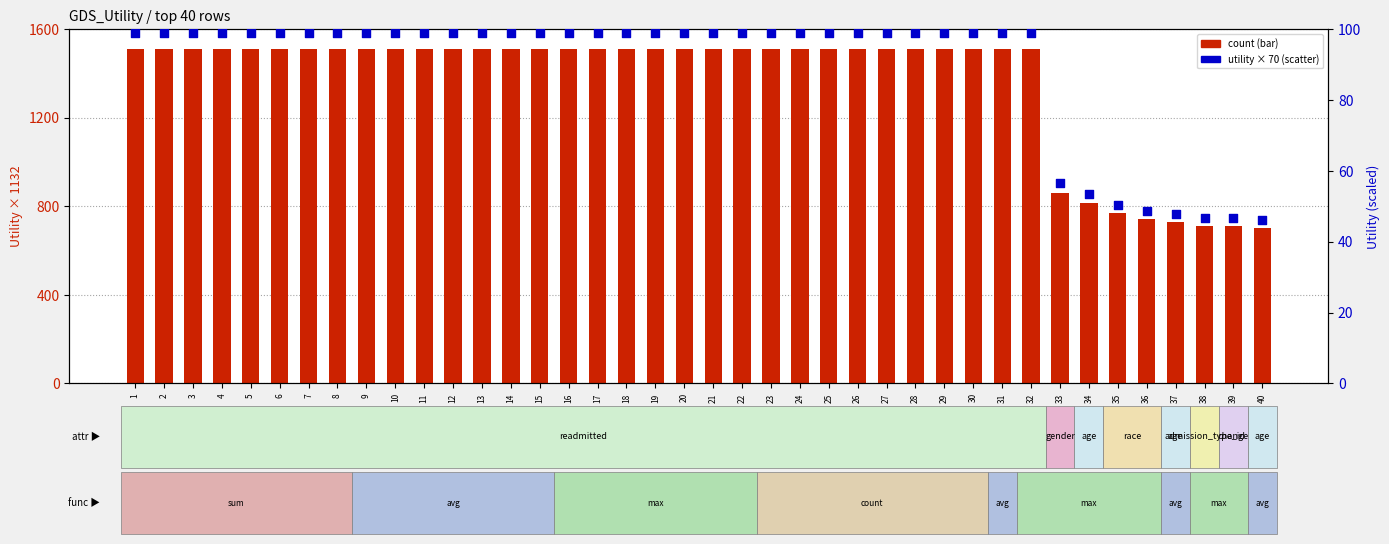

At how many categories does at least one series exceed 63?

40